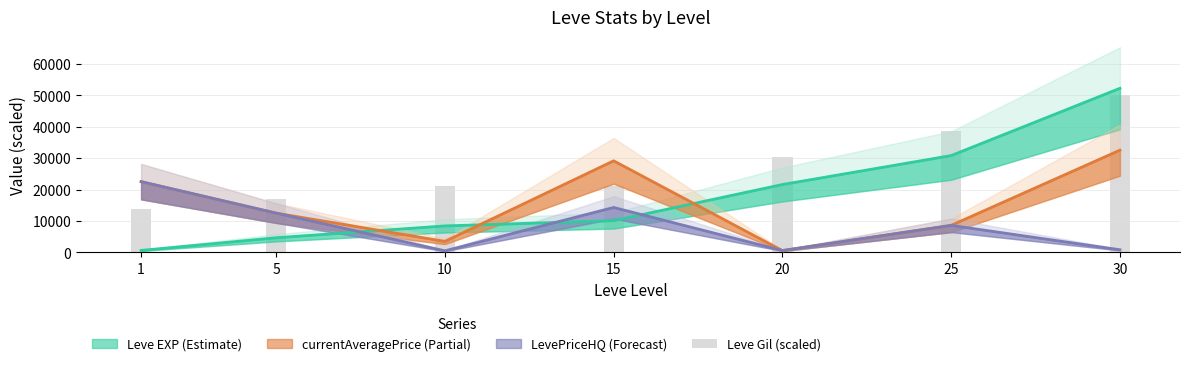

The value at 20 is 30243.9. True or false?

True